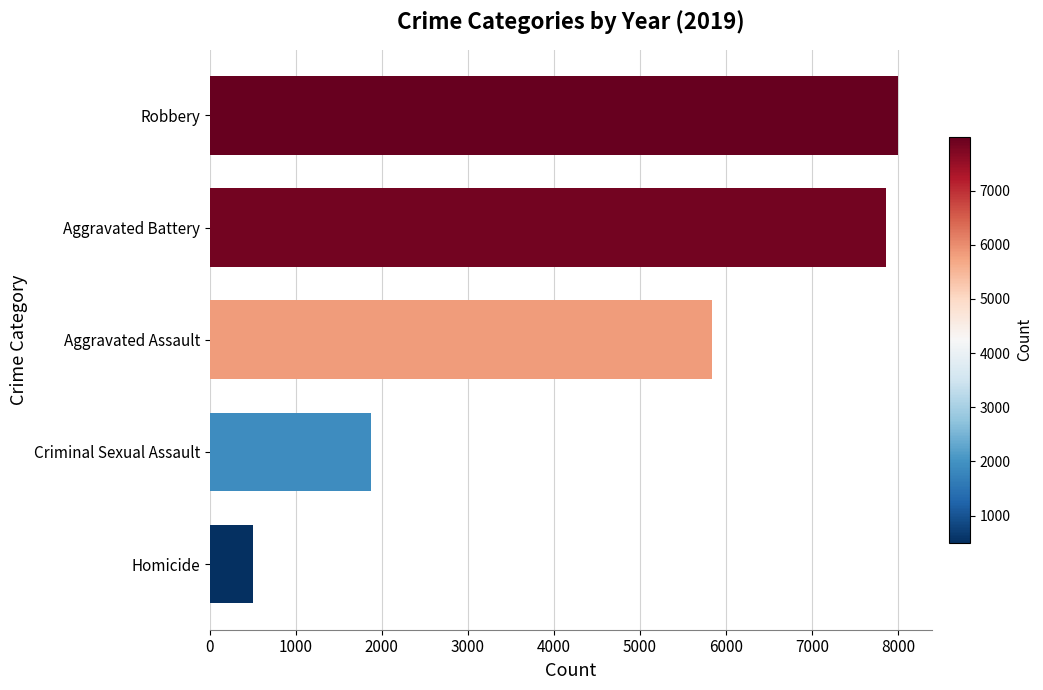

Are the bars grouped side by side (vs. stacked)?

No